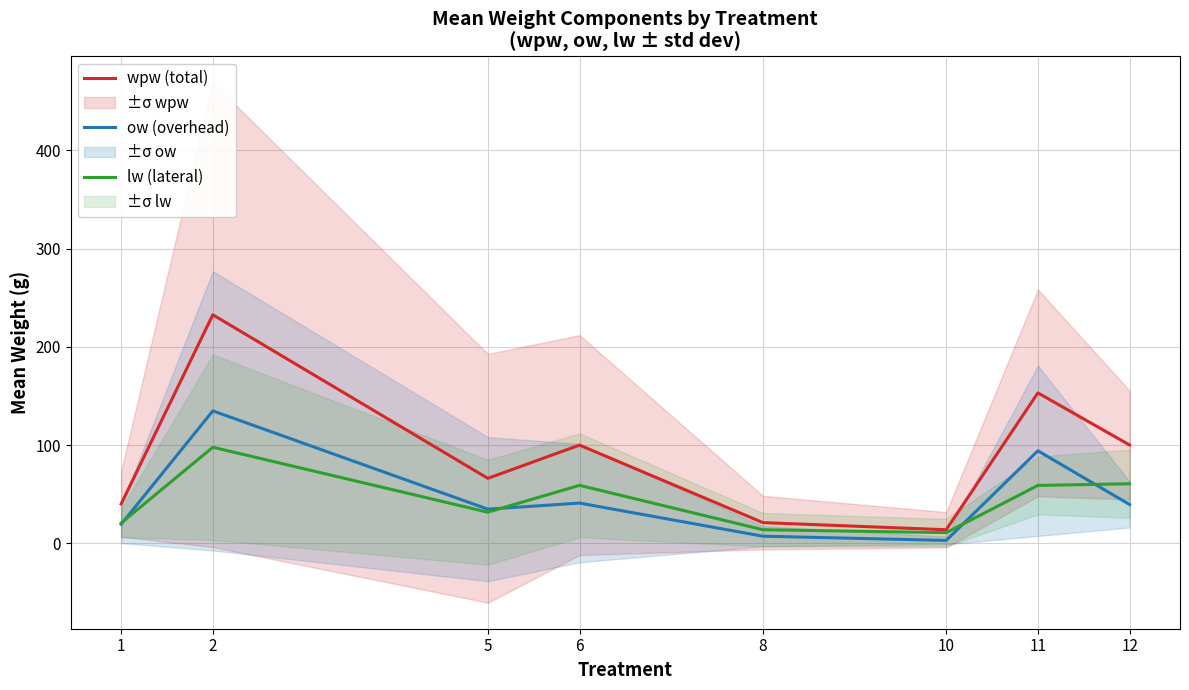

What is the maximum value for lw (lateral)?

97.8